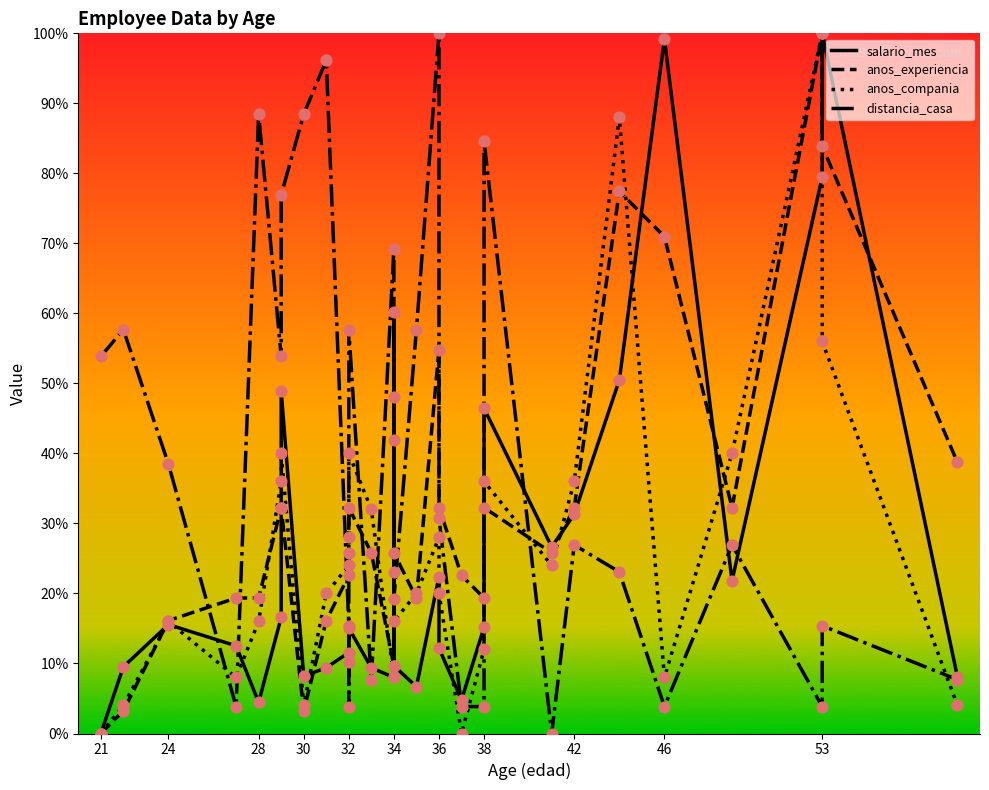

Which series has the largest Y range (max minus min)?

salario_mes